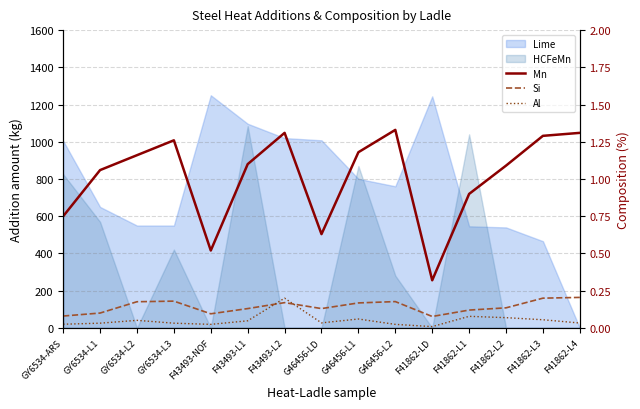

How many lines are shown in the chart?

3